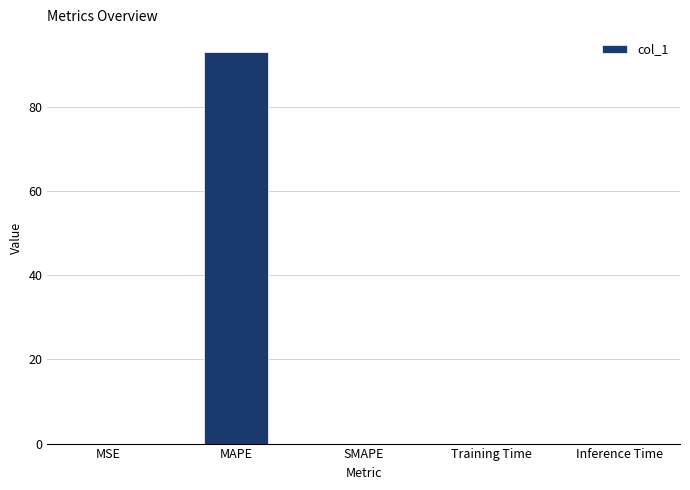

Are the bars horizontal?

No